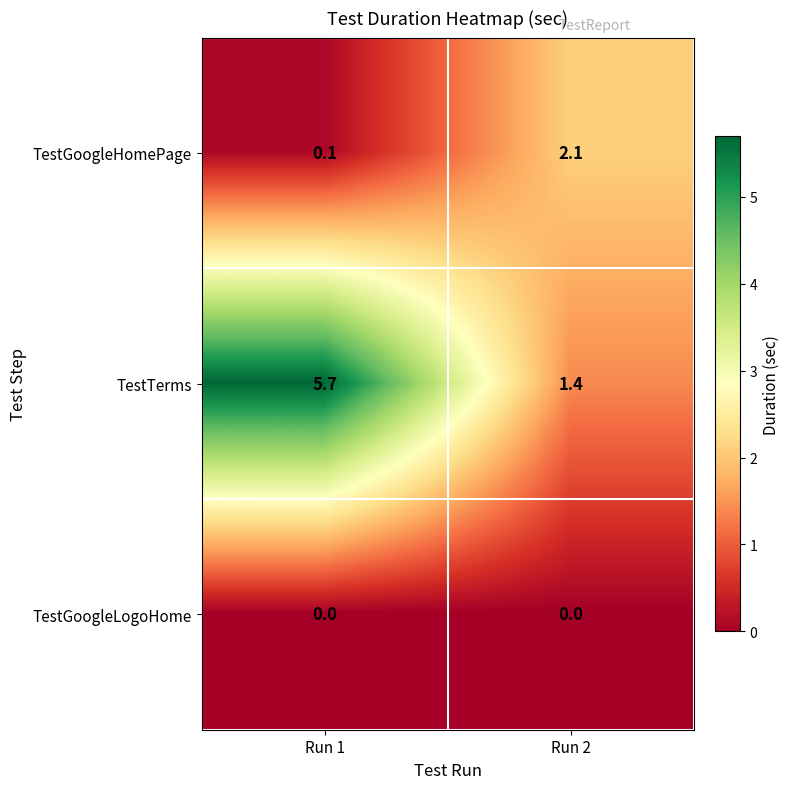

How many distinct data groups are displayed?

3